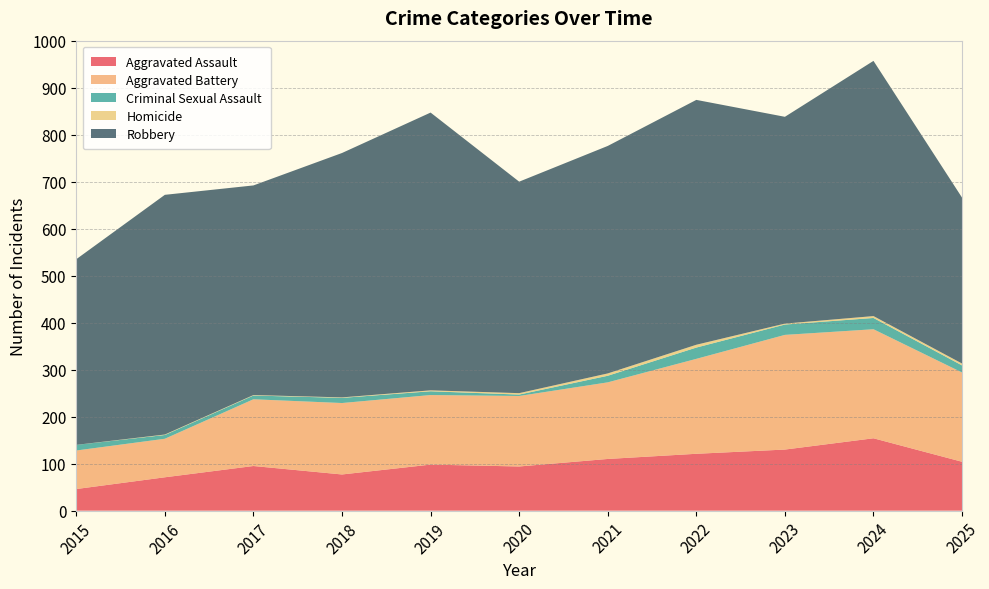

Reading left to right, what are all the values shown in this chart?

Aggravated Assault: 46	71	95	77	98	94	110	121	130	154	104
Aggravated Battery: 82	82	142	152	148	150	163	202	244	232	190
Criminal Sexual Assault: 12	8	8	11	8	3	14	24	22	24	15
Homicide: 0	1	1	1	2	3	5	6	2	4	4
Robbery: 395	510	446	520	591	450	484	521	440	543	353